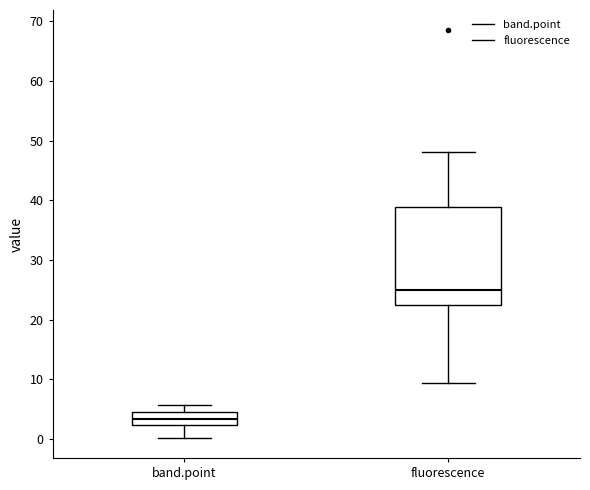

Reading left to right, read every box against the y-axis: the position of its median line, the range the box covers, and the ends of its whiskers. The values are not printed on the chart, so give them approximately, as read against the axis.

band.point: median 3, box 2 to 5, whiskers 0 to 6
fluorescence: median 25, box 22 to 39, whiskers 9 to 48